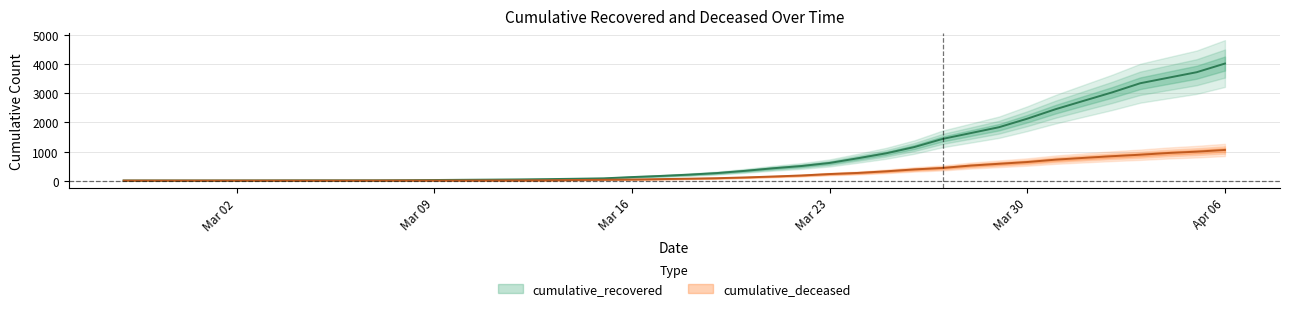

Where does the cumulative_recovered series first go above 204?

2020-03-19